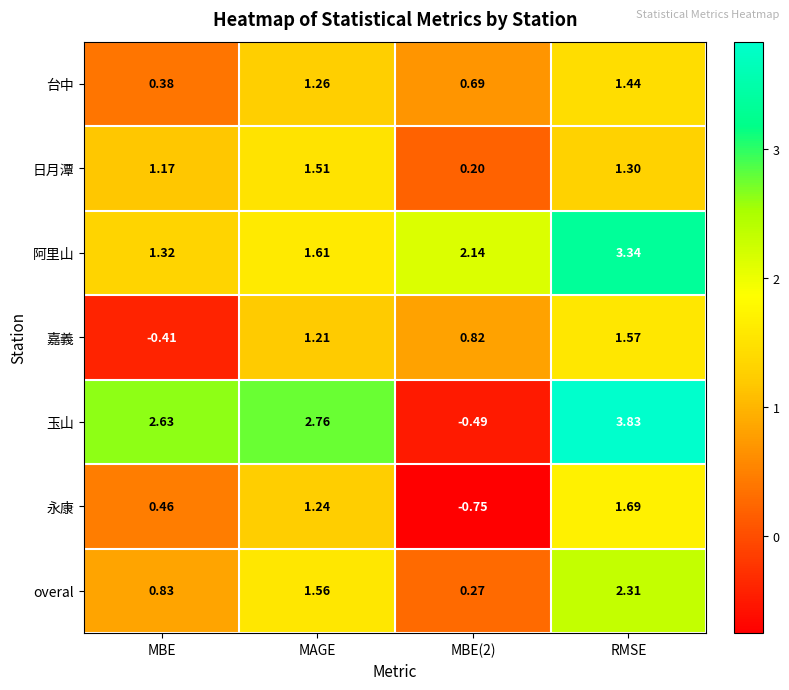

At which category is the sum across all series the highest?

RMSE